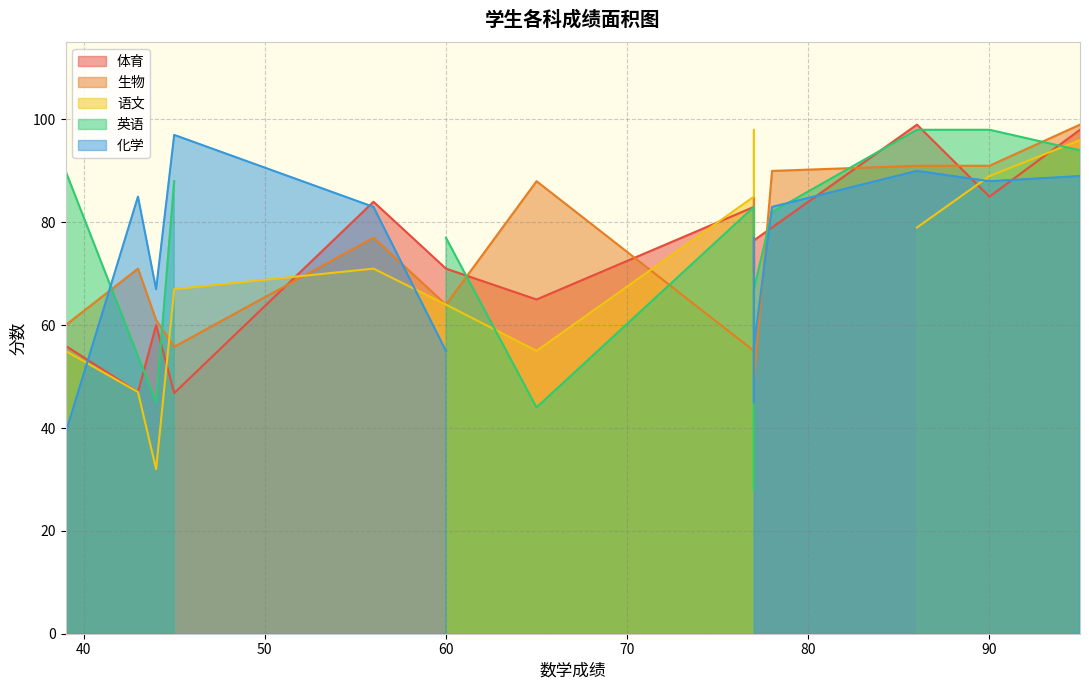

Reading left to right, transcribe all the data shown in this chart.

体育: 39=56.0	60=71.0	86=99.0	77=83.0	43=47.0	56=84.0	90=85.0	45=46.8	77=76.5	65=65.0	95=98.0	78=79.0	44=60.0	77=70.0
生物: 39=60.0	60=64.0	86=91.0	77=55.0	43=71.0	56=77.0	90=91.0	45=55.8	77=48.9	65=88.0	95=99.0	78=90.0	44=61.0	77=85.0
语文: 39=55.0	60=64.0	86=79.0	77=85.0	43=47.0	56=71.0	90=89.0	45=67.0	77=88.0	65=55.0	95=96.0	78=0.0	44=32.0	77=98.0
英语: 39=90.0	60=77.0	86=98.0	77=83.0	43=54.0	56=0.0	90=98.0	45=88.0	77=67.0	65=44.0	95=94.0	78=82.0	44=45.0	77=28.0
化学: 39=39.0	60=55.0	86=90.0	77=77.0	43=85.0	56=83.0	90=88.0	45=97.0	77=56.0	65=0.0	95=89.0	78=83.0	44=67.0	77=45.0